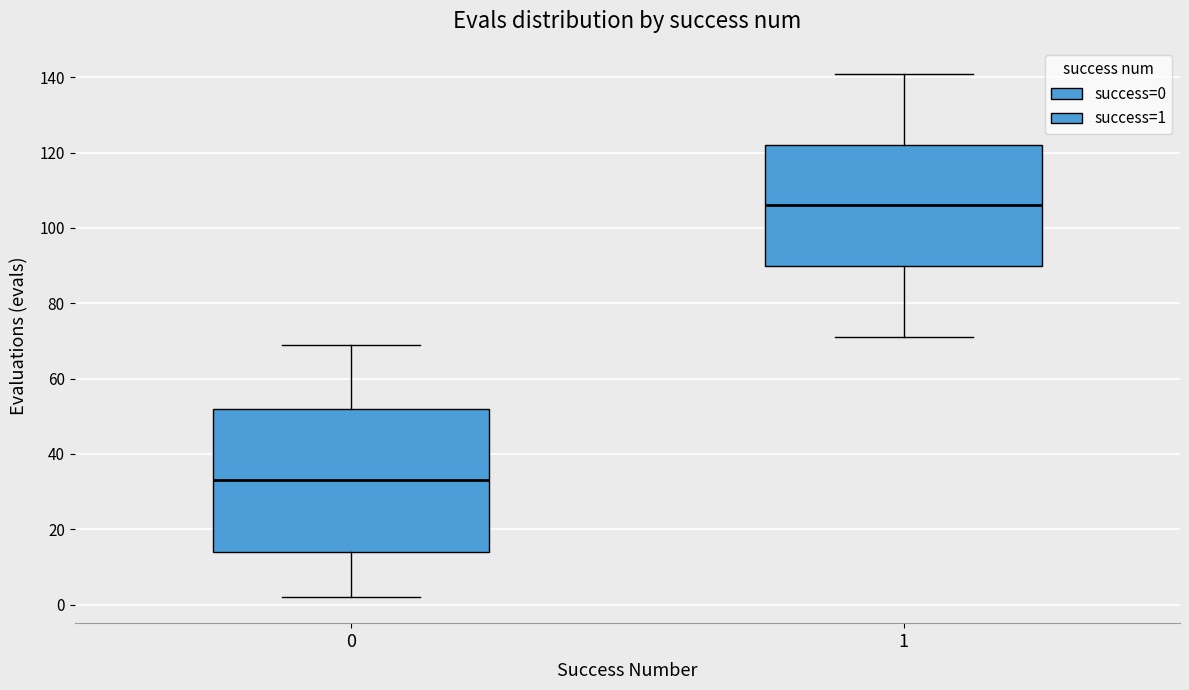

Reading left to right, transcribe this box plot: for each box, give where its median line is, the range the box spans, and where its two whiskers end, as read against the y-axis. The values are not printed on the chart, so give them approximately, as read against the axis.

0: median 34, box 14 to 52, whiskers 2 to 70
1: median 106, box 90 to 122, whiskers 72 to 142